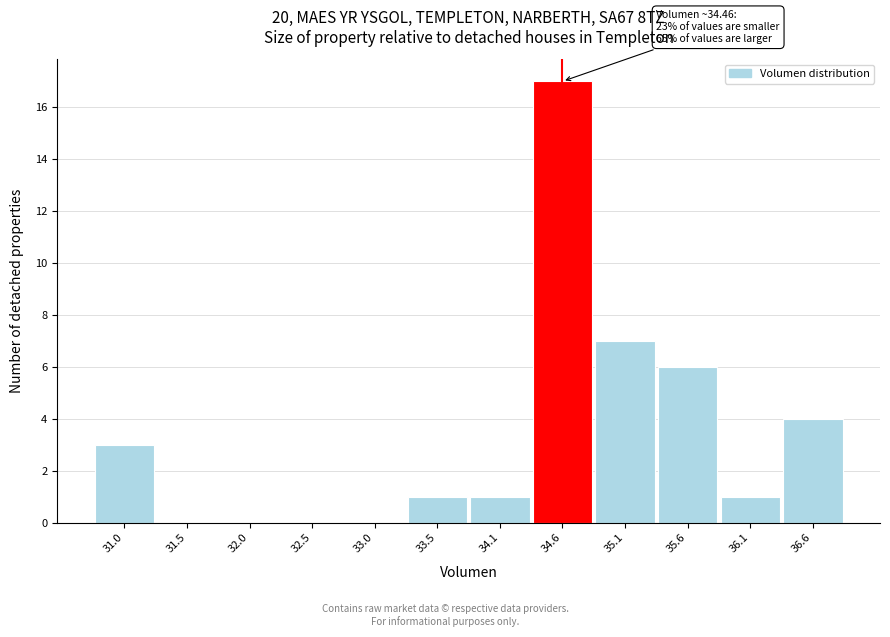

Over which range of the x-axis is the bar tallest?

34.3 to 34.8